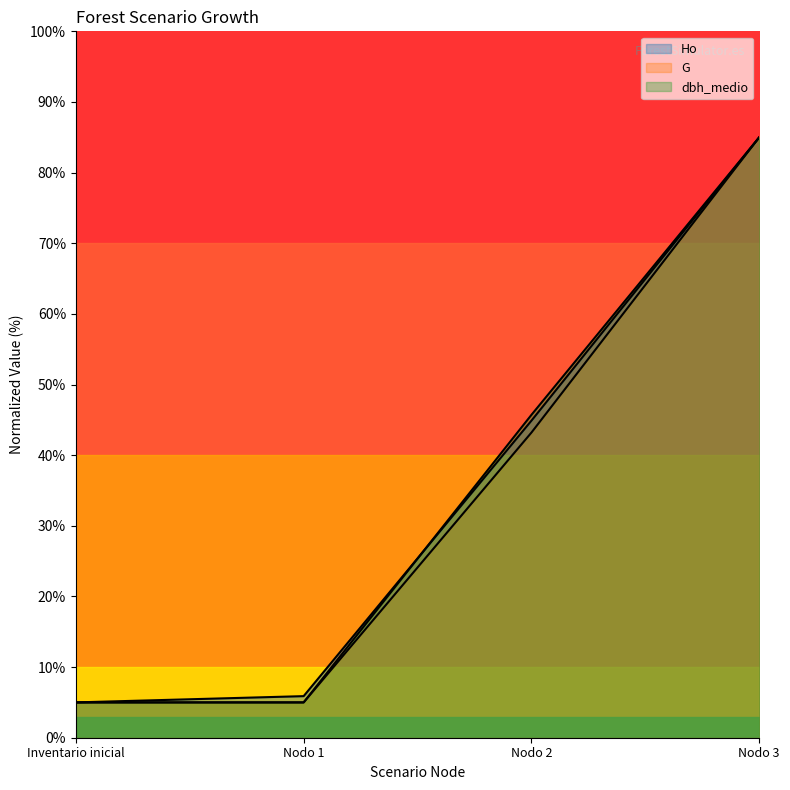

Which has a higher value, Inventario inicial or Nodo 3?

Nodo 3